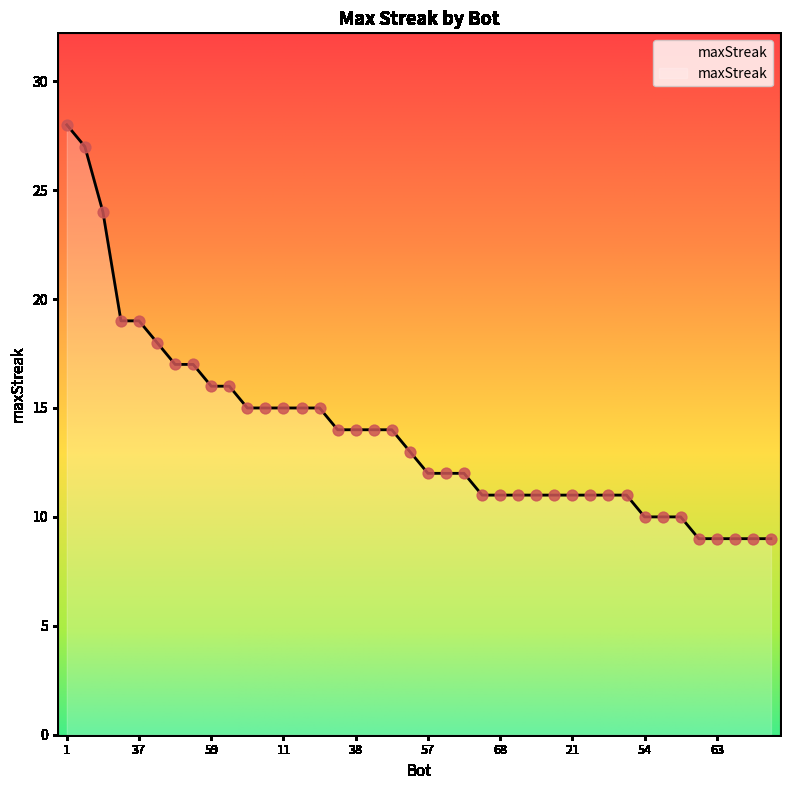

What is the difference between the maximum and minimum values?

19